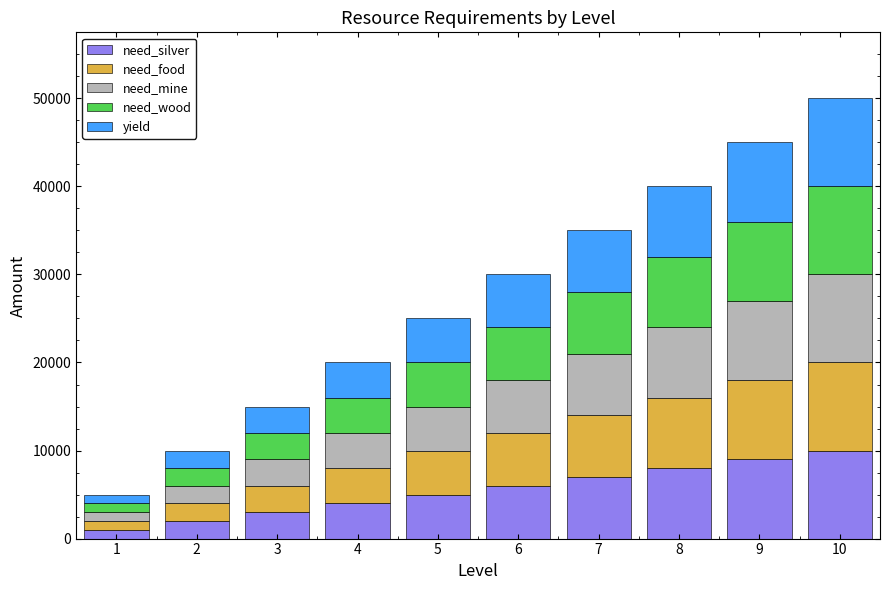

What is the total value across all series at 9?

45000